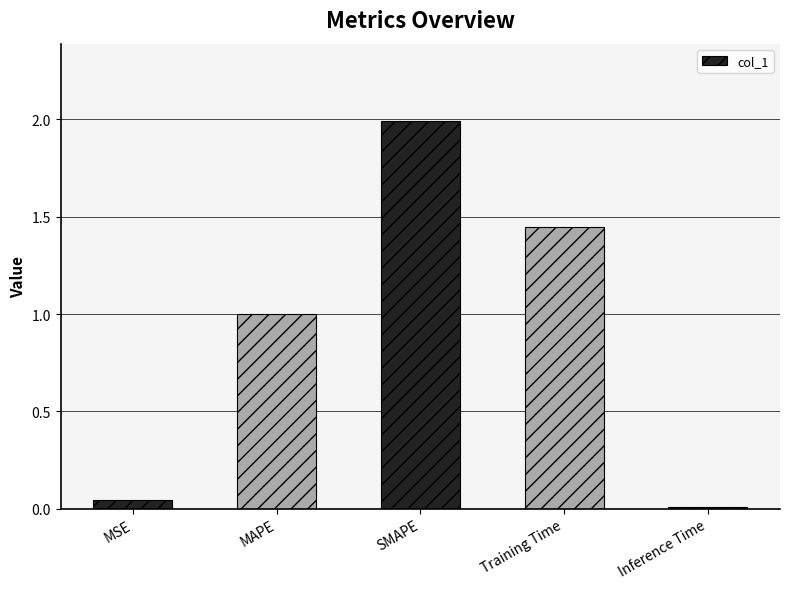

At which category does the chart reach its peak across all series?

SMAPE